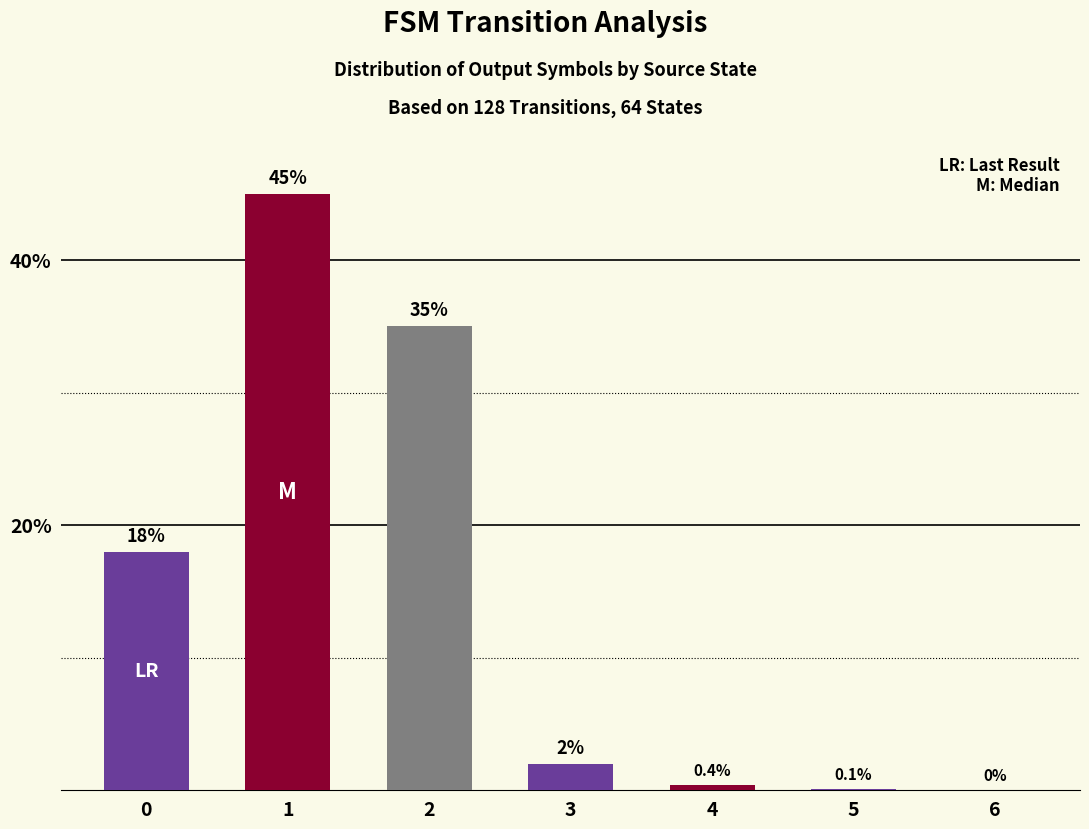

The chart shows a value of 30.3 at 1. True or false?

False